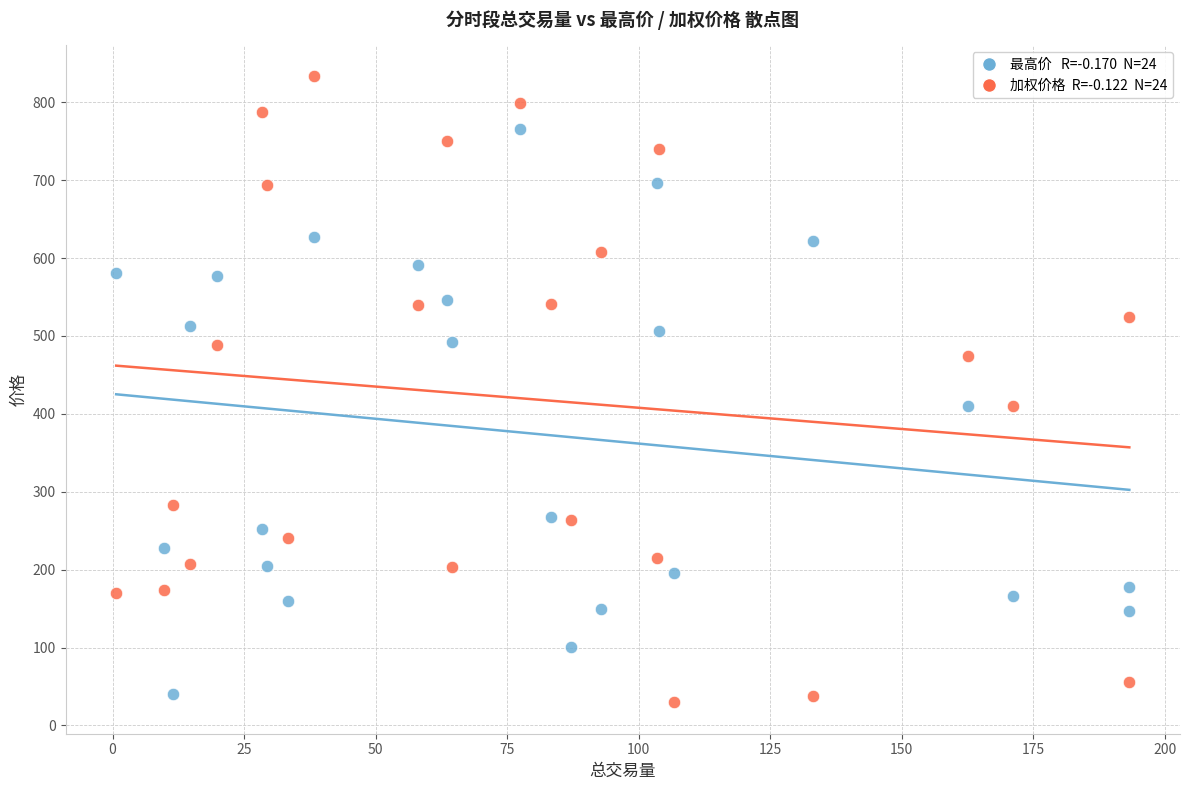

Across all data points, what is the range of Y values (max minus min)?

803.7